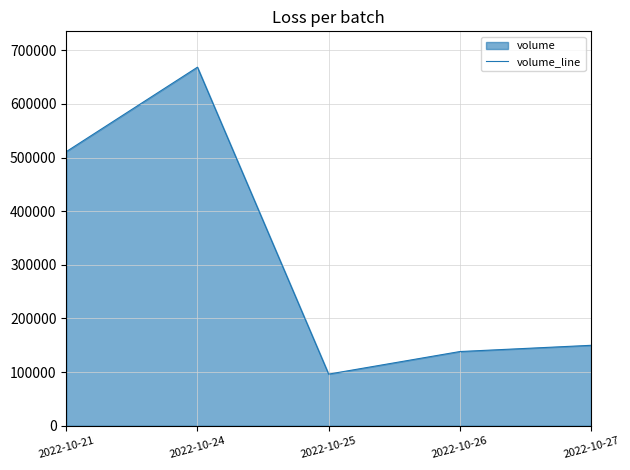

How many data points are less than 149977?

2